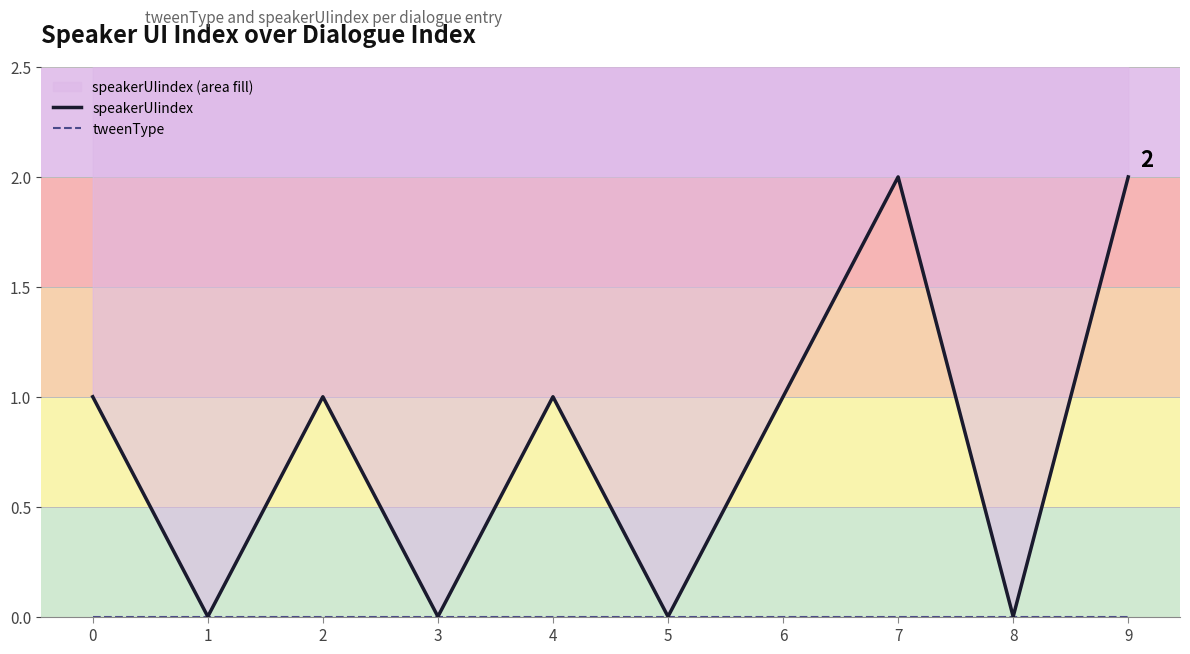

Rank the series at 5 from highest to lowest value.

speakerUIindex, tweenType